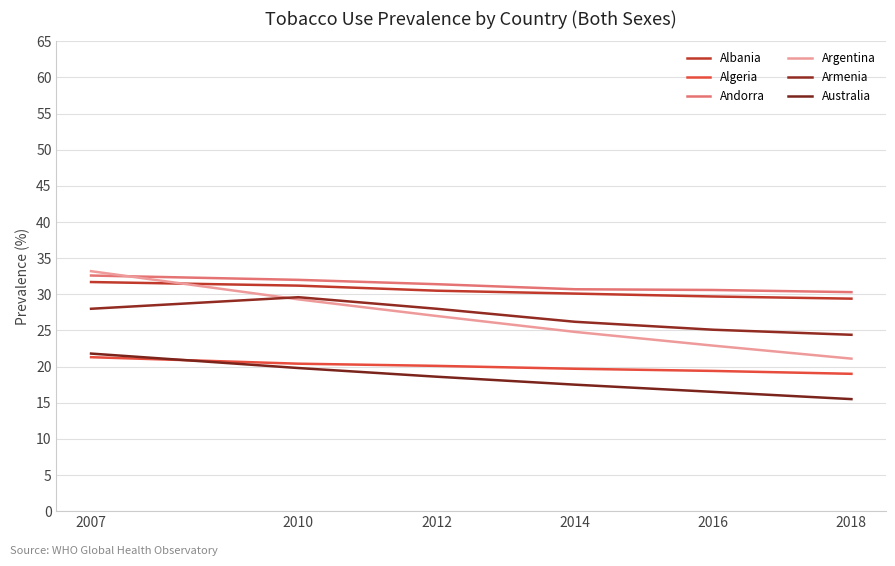

What is the value of the Argentina point at the 1st from the left?

33.2